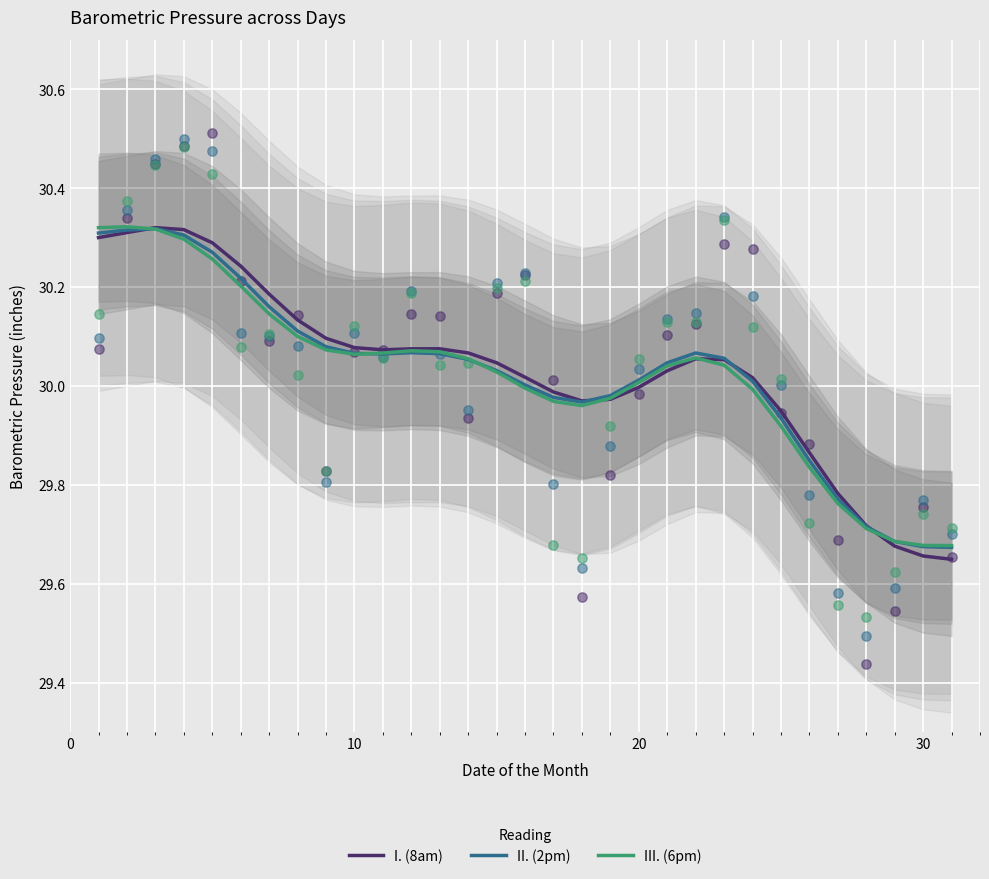

What are all the series names shown in the legend?

I. (8am), II. (2pm), III. (6pm)